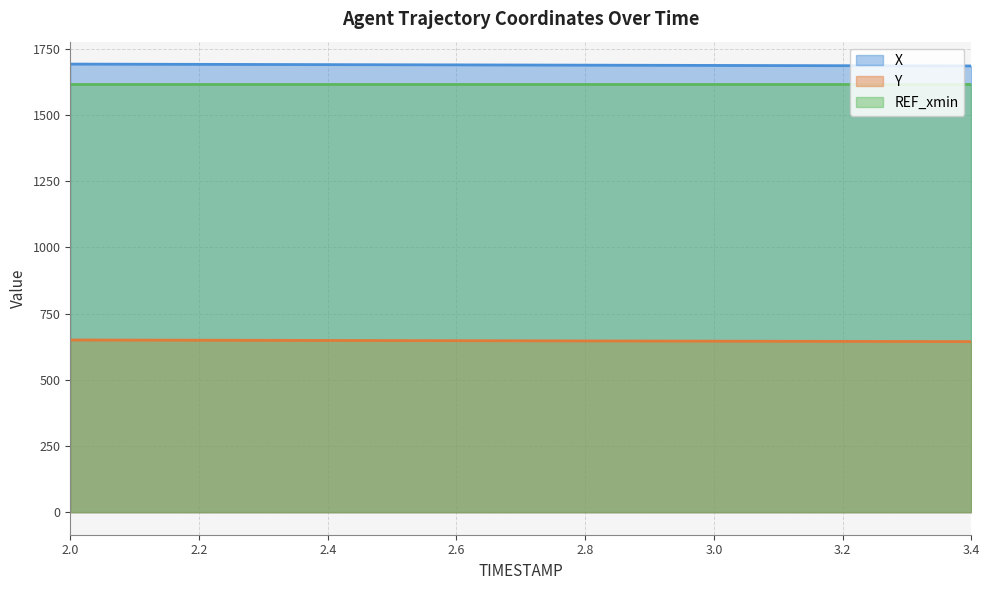

What are all the series names shown in the legend?

X, Y, REF_xmin